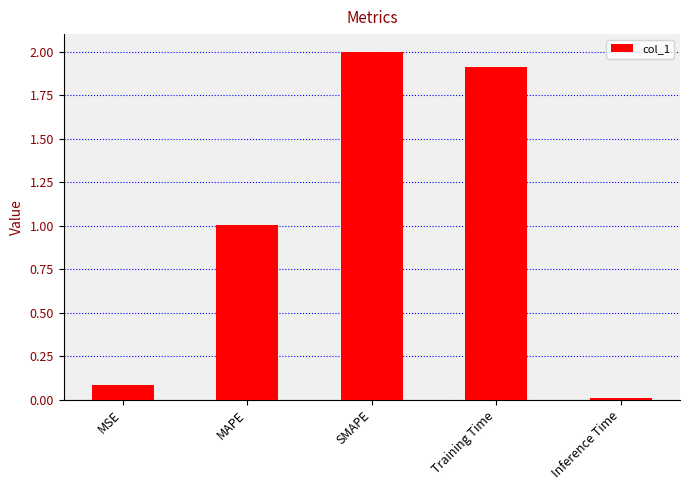

What is the change in value from MSE to Training Time?

+1.8